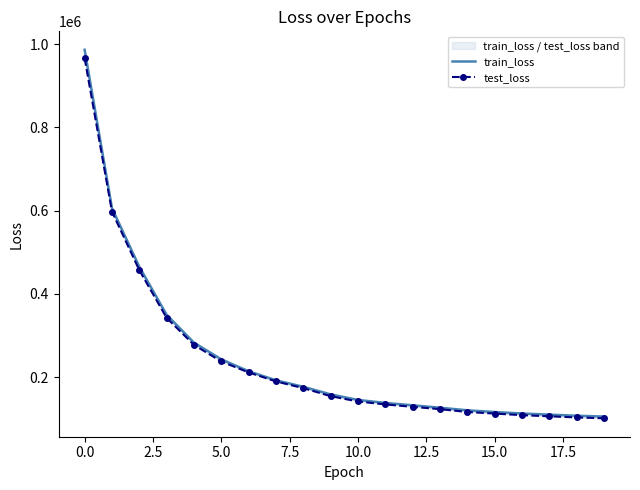

Rank the series by their average value, from highest to lowest.

train_loss, test_loss